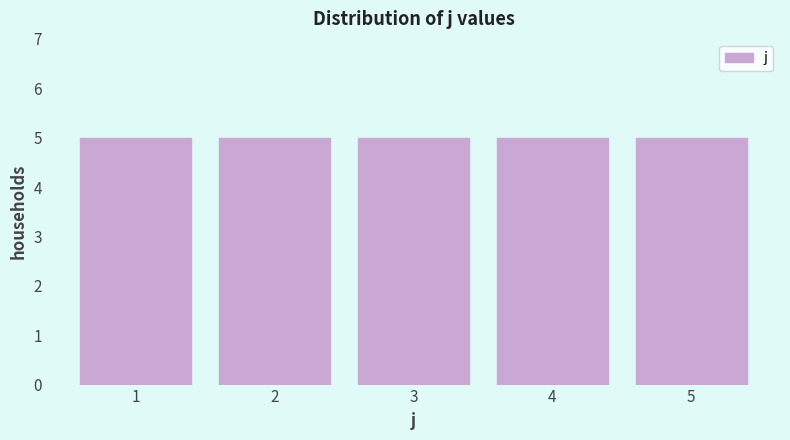

How tall is the bar that spans 1.5 to 2.5 on the x-axis? The values are not printed on the chart, so give them approximately, as read against the axis.

5